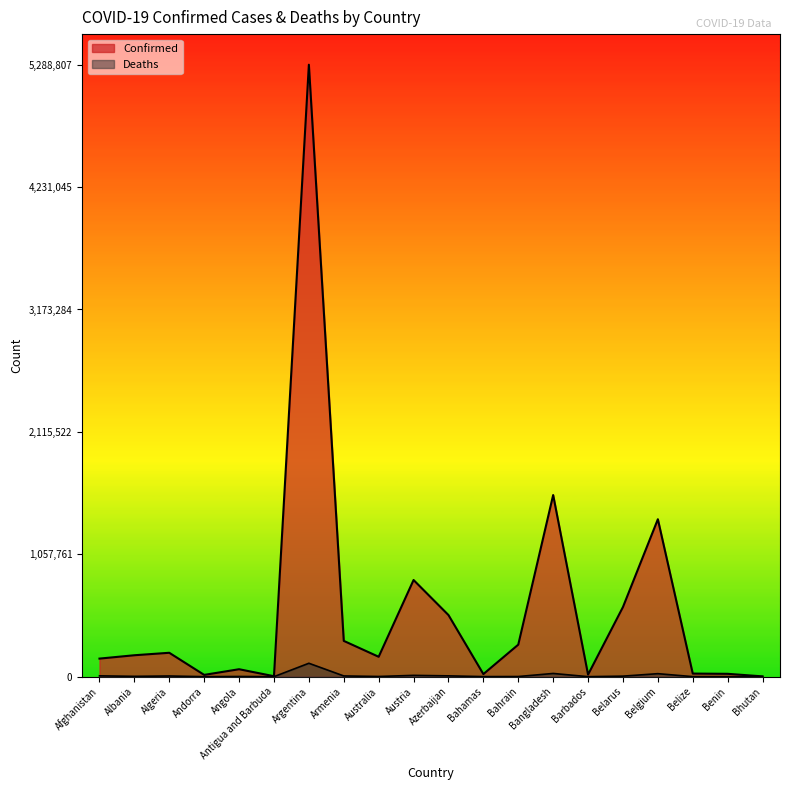

What is the maximum value shown in the chart?

5288807